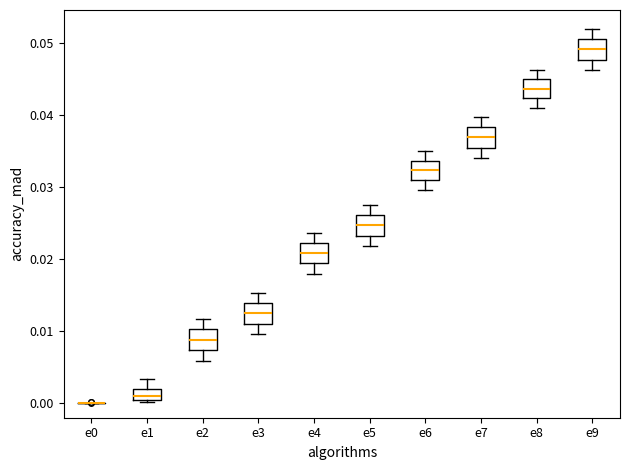

Where does the upper whisker of the box for e3 end on the y-axis? The values are not printed on the chart, so give them approximately, as read against the axis.

0.015